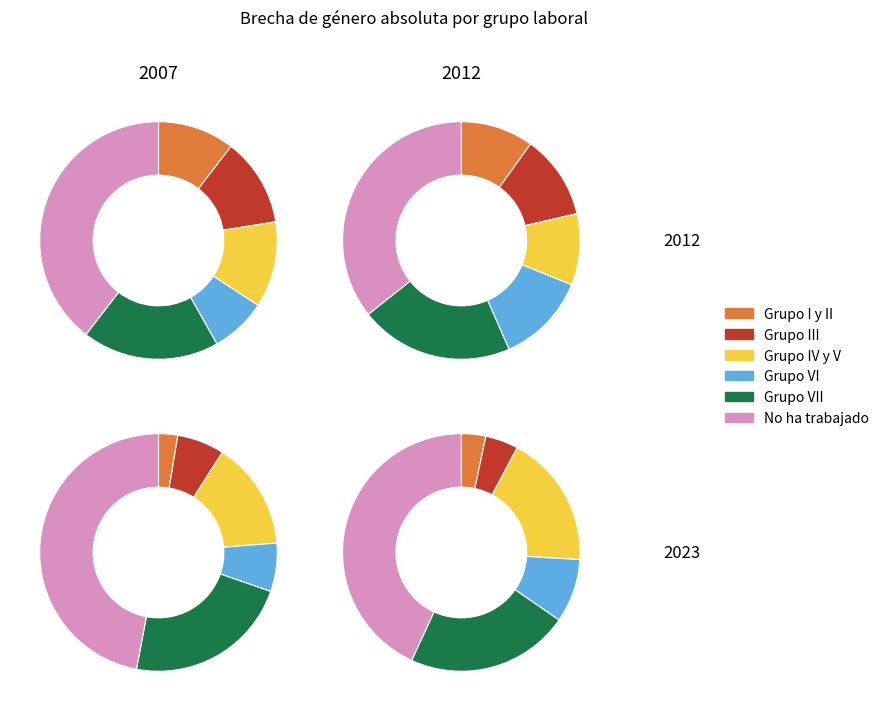

To the nearest percent, what percentage of the pie is Grupo III?

12%